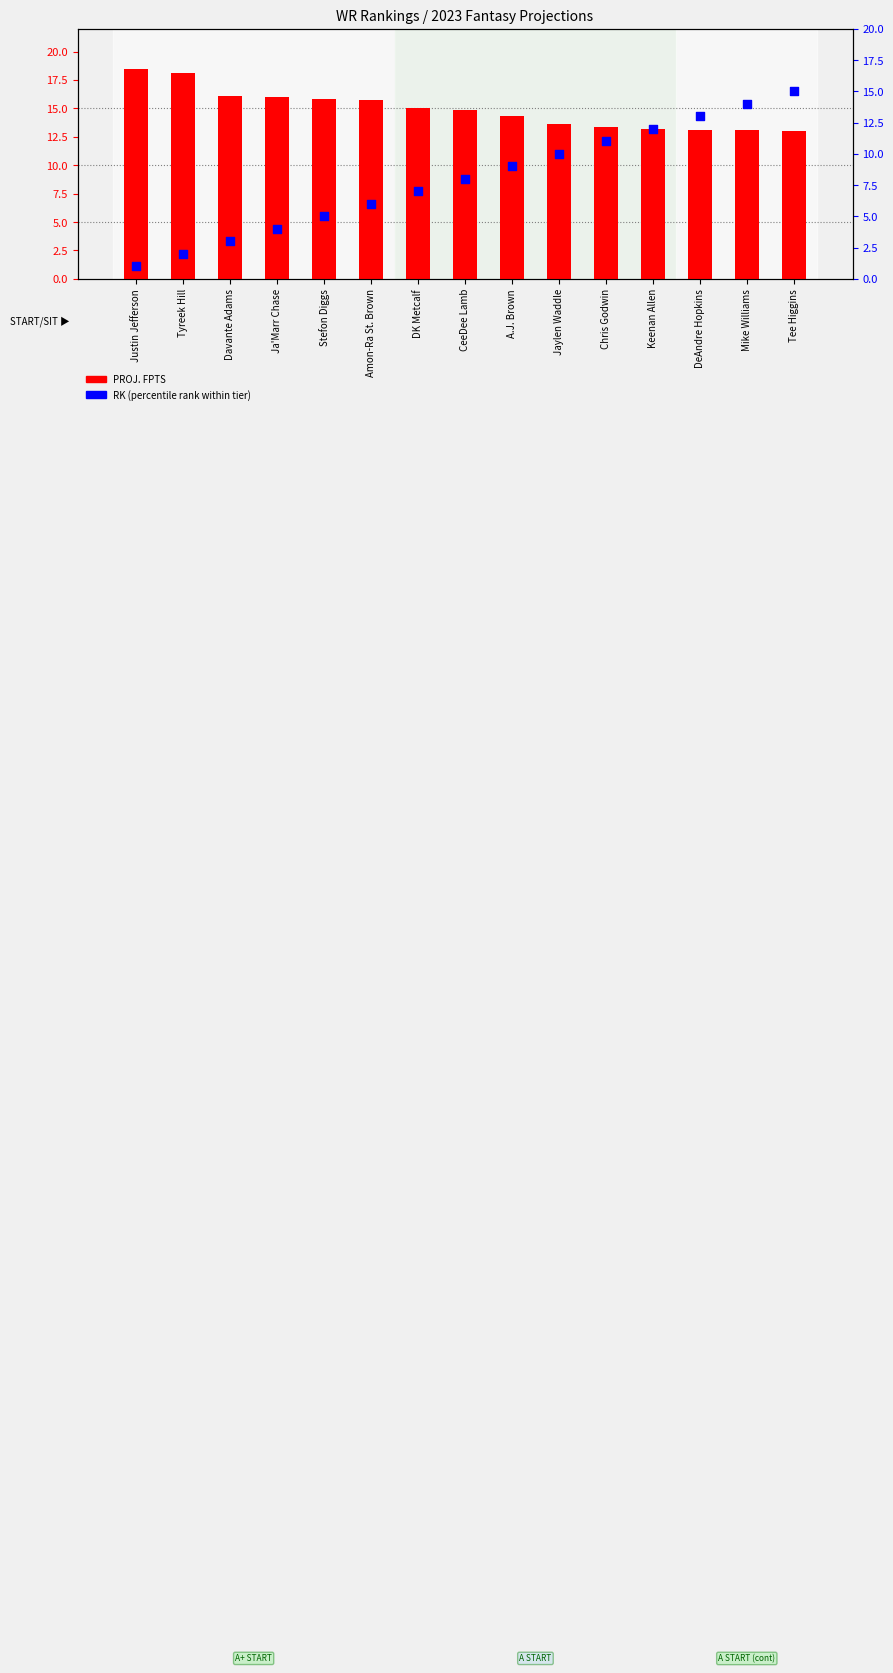

Which series has the largest Y range (max minus min)?

RK (rank)